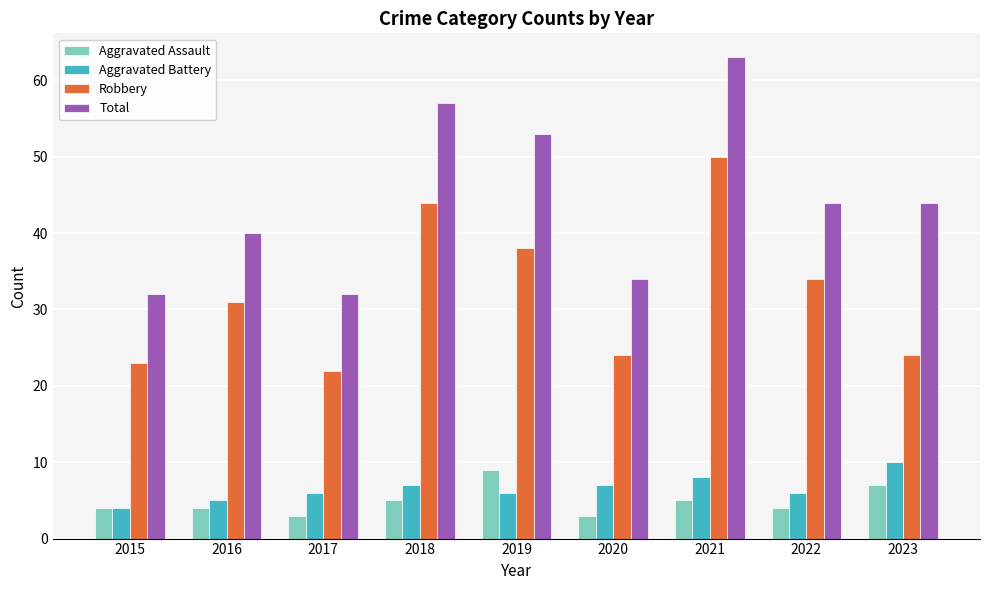

Is the value of Total at 2021 greater than the value of Aggravated Battery at 2018?

Yes